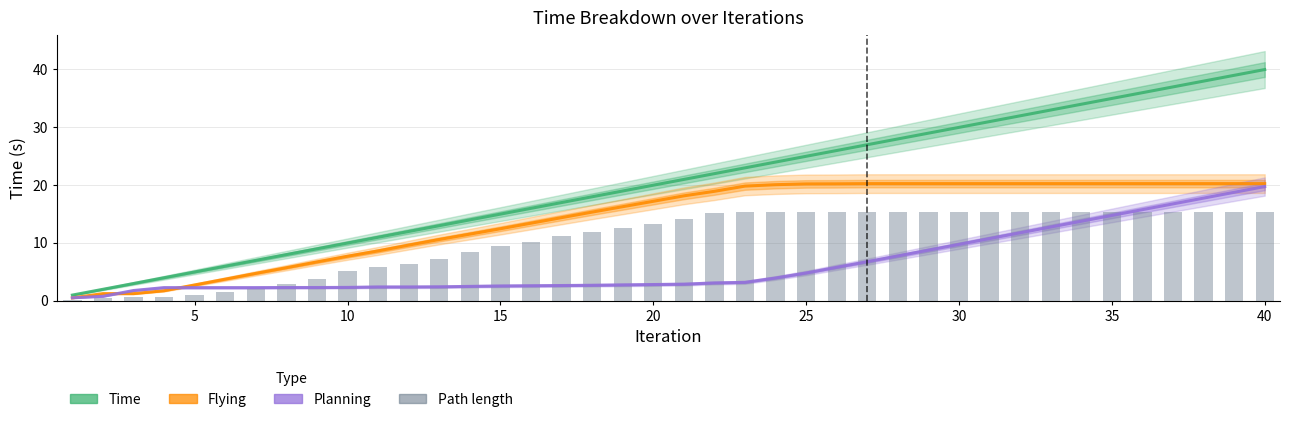

What is the total value across all series at 26?

69.3